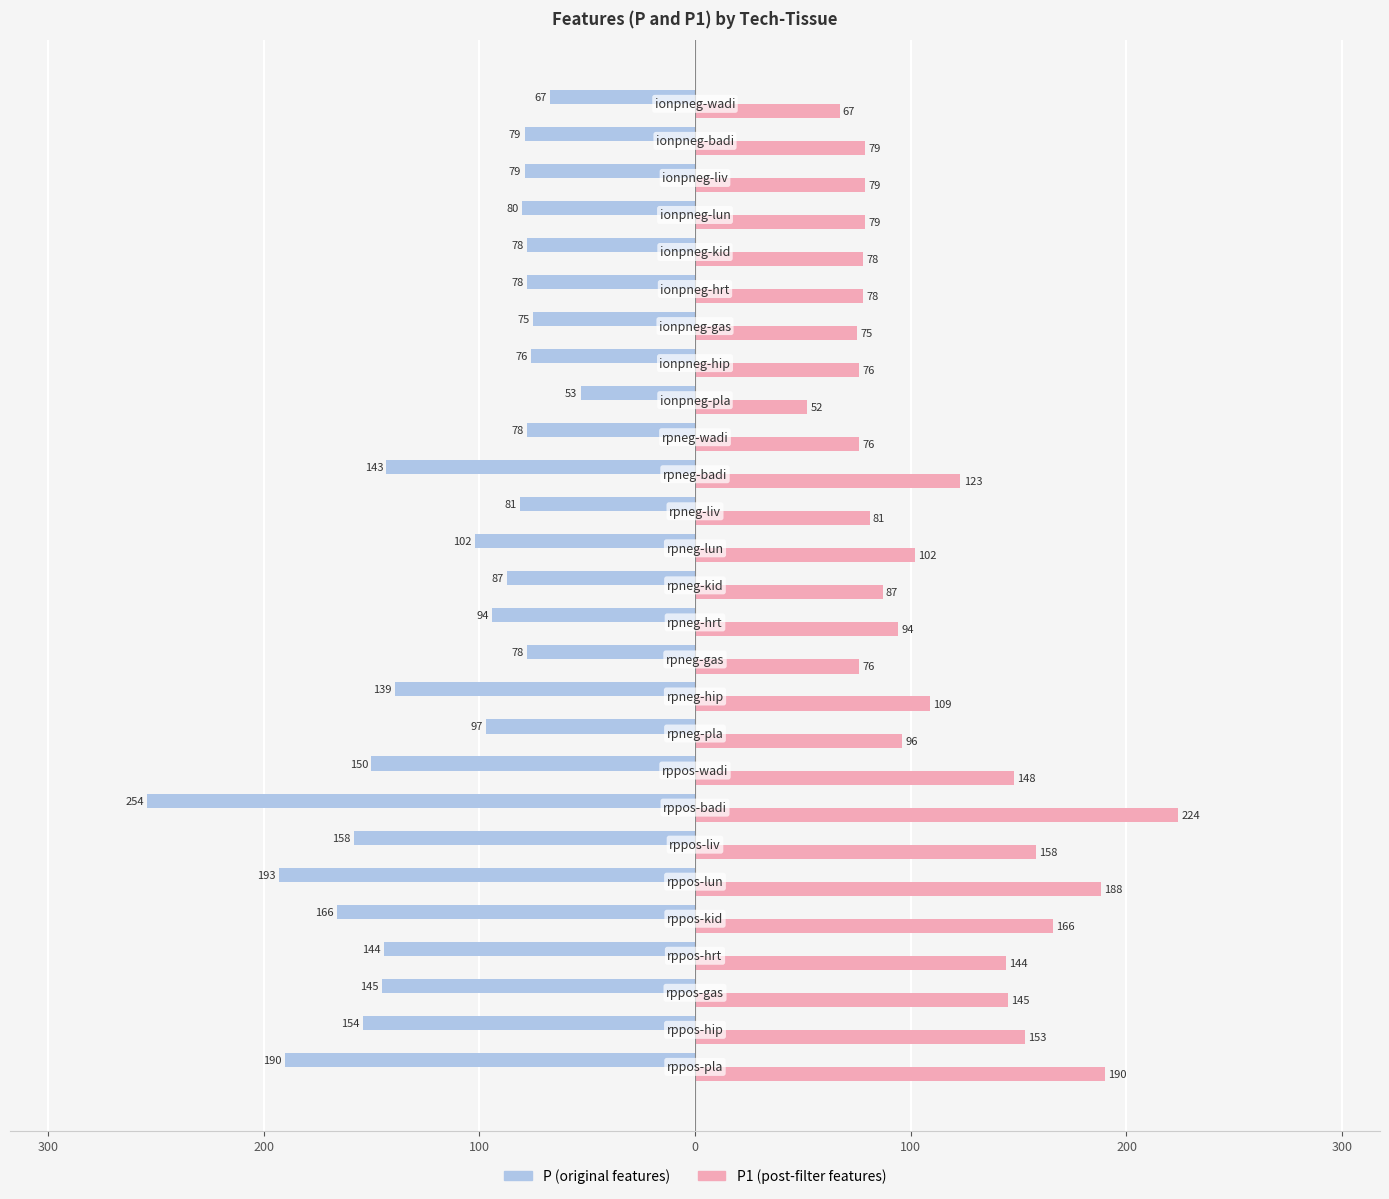

Reading left to right, what are all the values shown in this chart?

P: -190	-154	-145	-144	-166	-193	-158	-254	-150	-97	-139	-78	-94	-87	-102	-81	-143	-78	-53	-76	-75	-78	-78	-80	-79	-79	-67
P1: 190	153	145	144	166	188	158	224	148	96	109	76	94	87	102	81	123	76	52	76	75	78	78	79	79	79	67